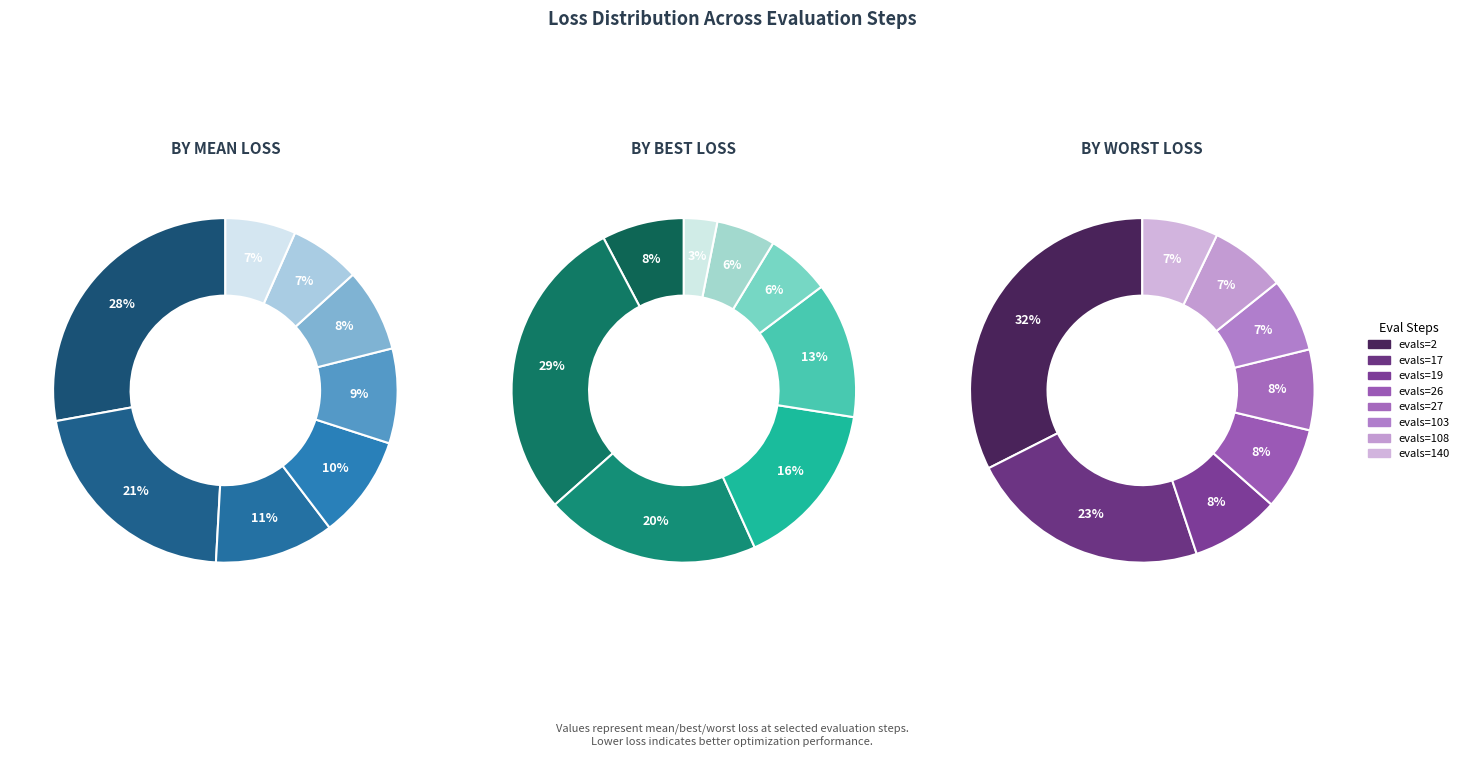

Is the sum of evals=103 and evals=17 greater than half?

No